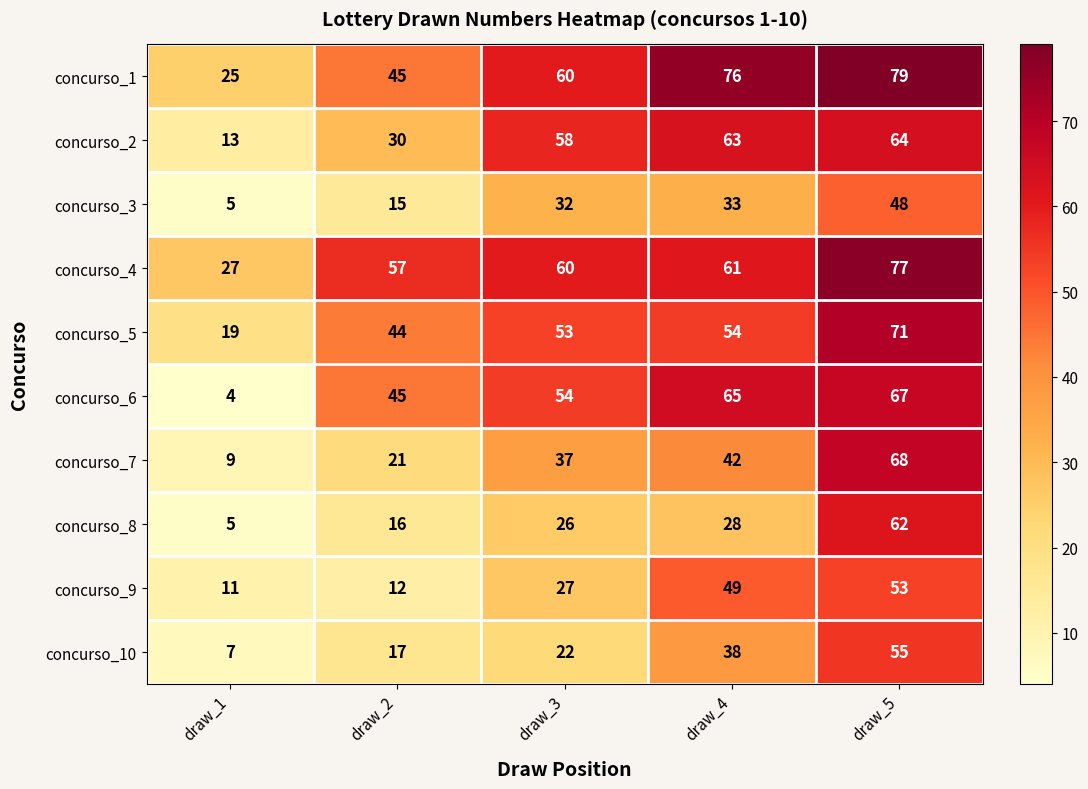

What is the highest value of the concurso_1 series?

79